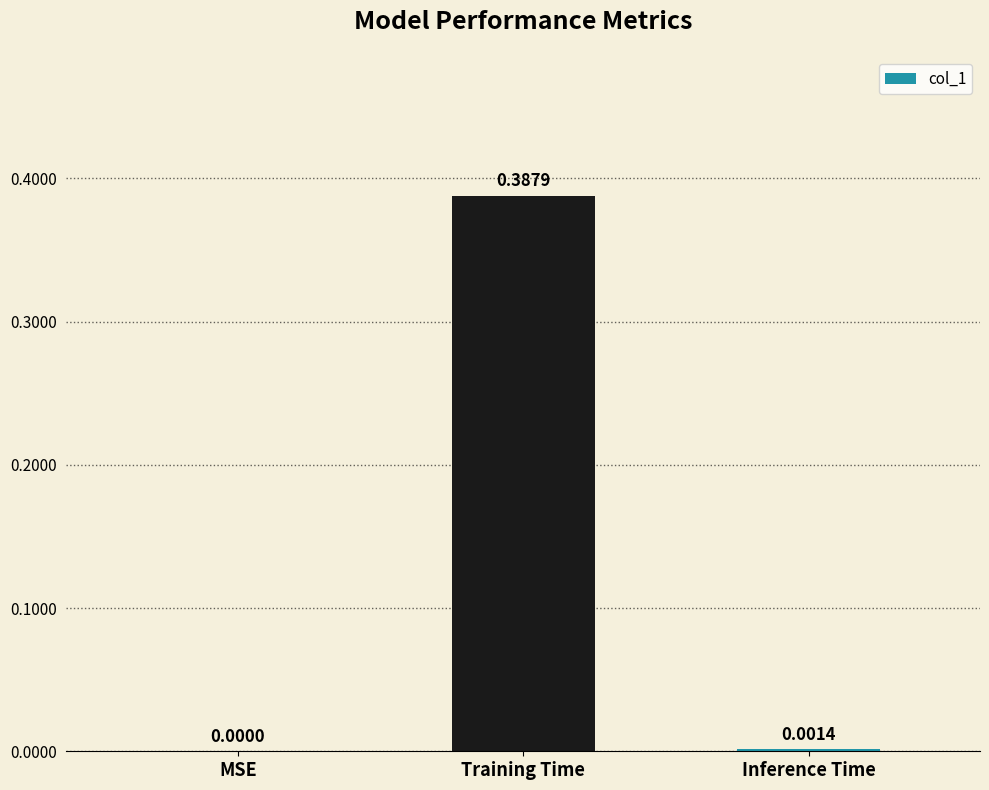

What is the change in value from MSE to Training Time?

+0.4